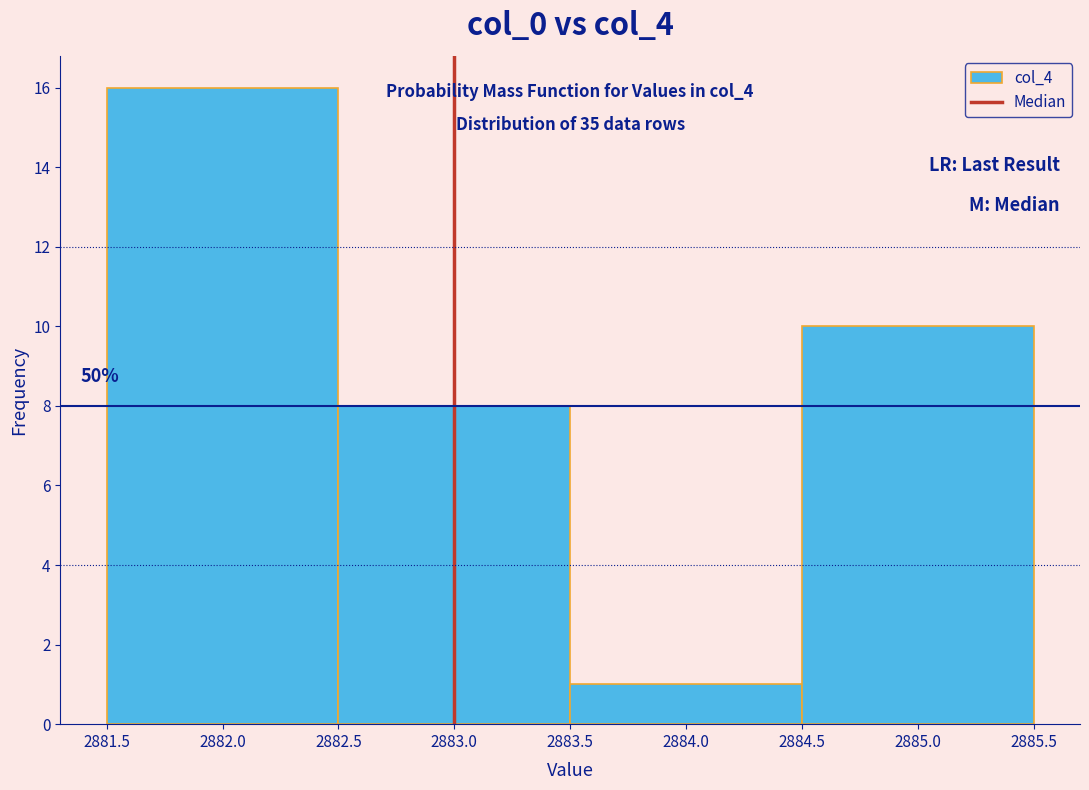

Which range on the x-axis has the tallest bar?

2881.5 to 2882.5